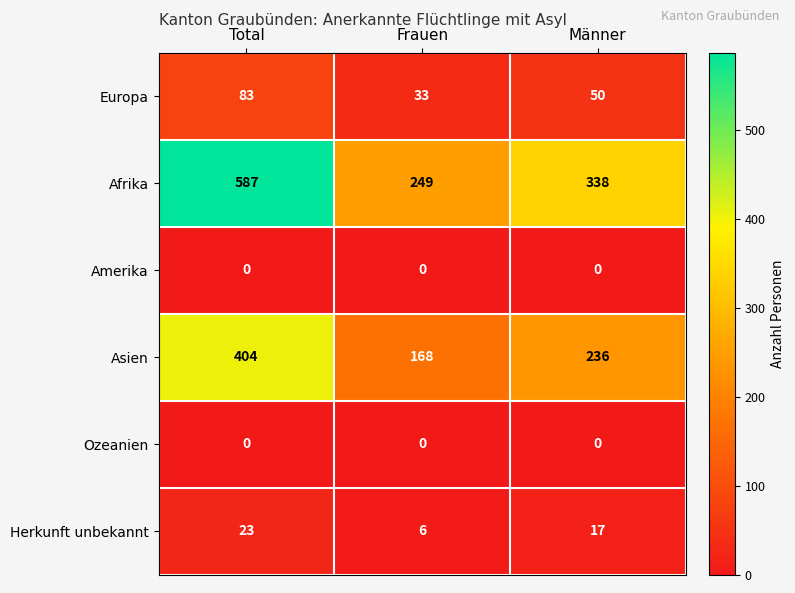

At which label does Afrika first exceed 338?

Total